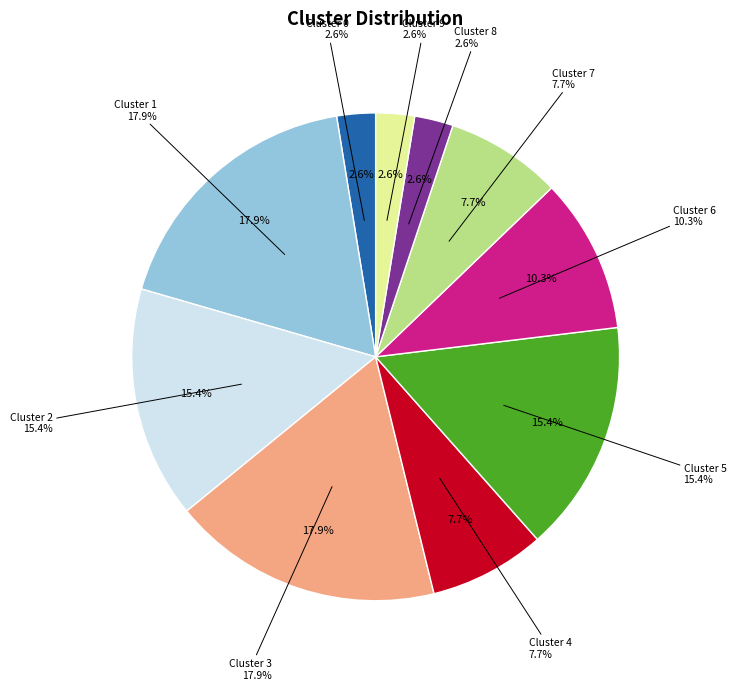

To the nearest percent, what percentage of the pie is 0?

3%